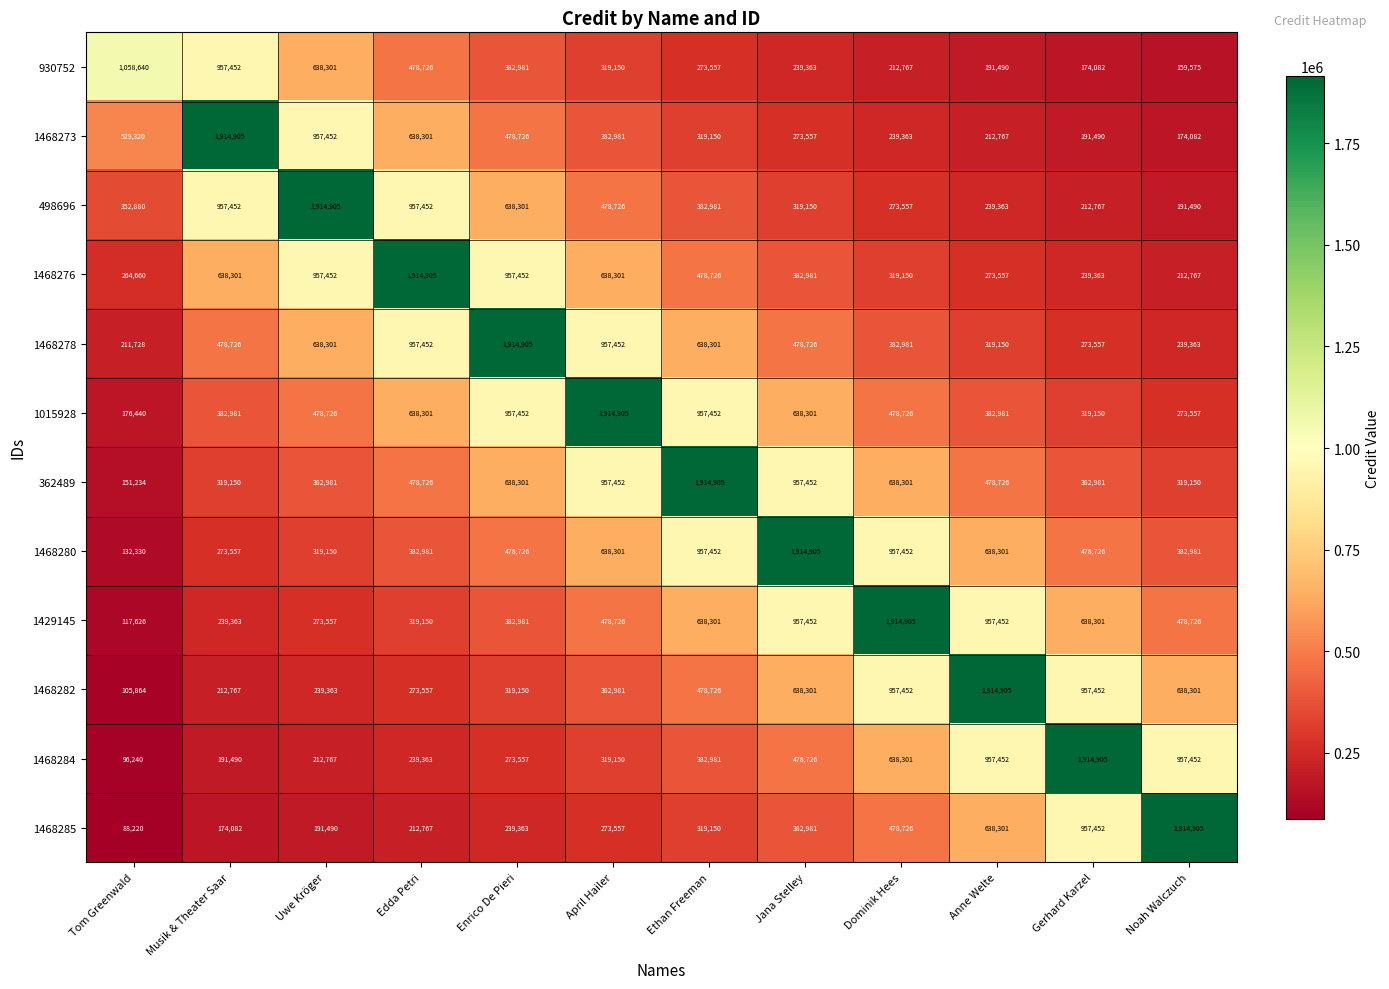

What is the sum of the 1468284 values at April Hailer and Uwe Kröger?

531917